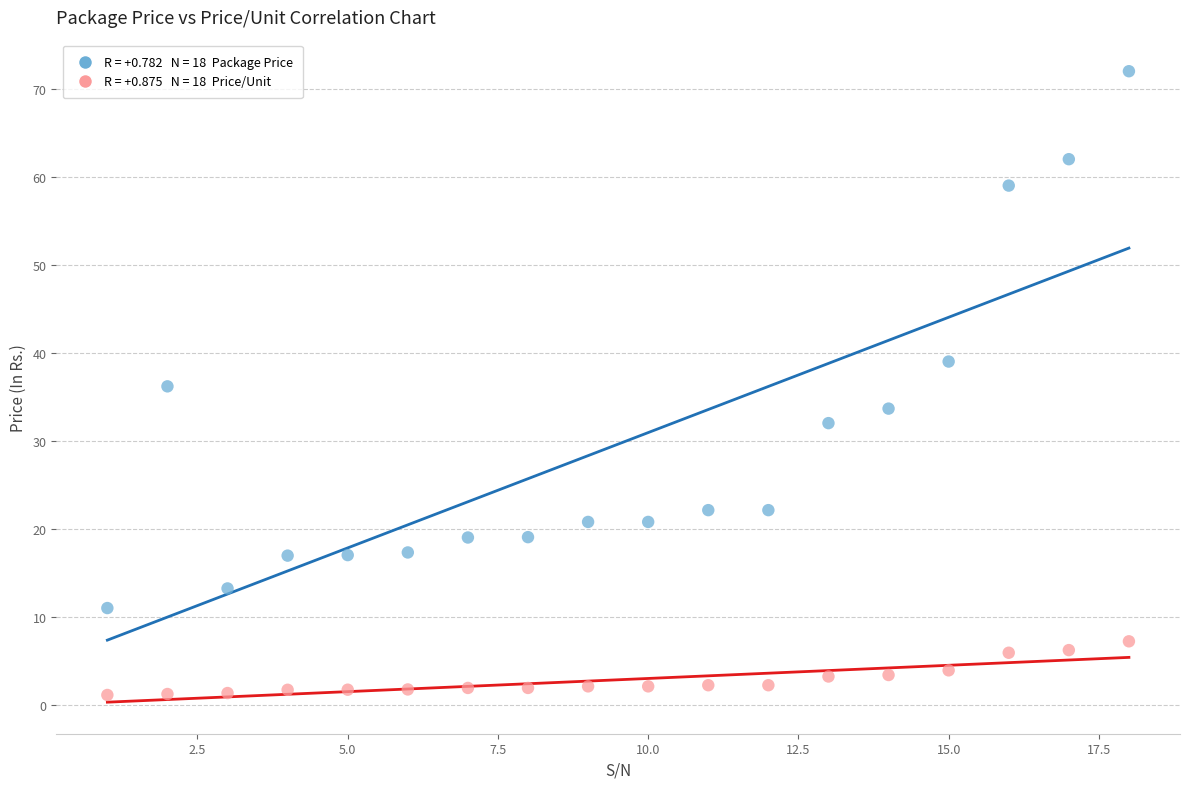

Across all data points, what is the range of X values (max minus min)?

17.0